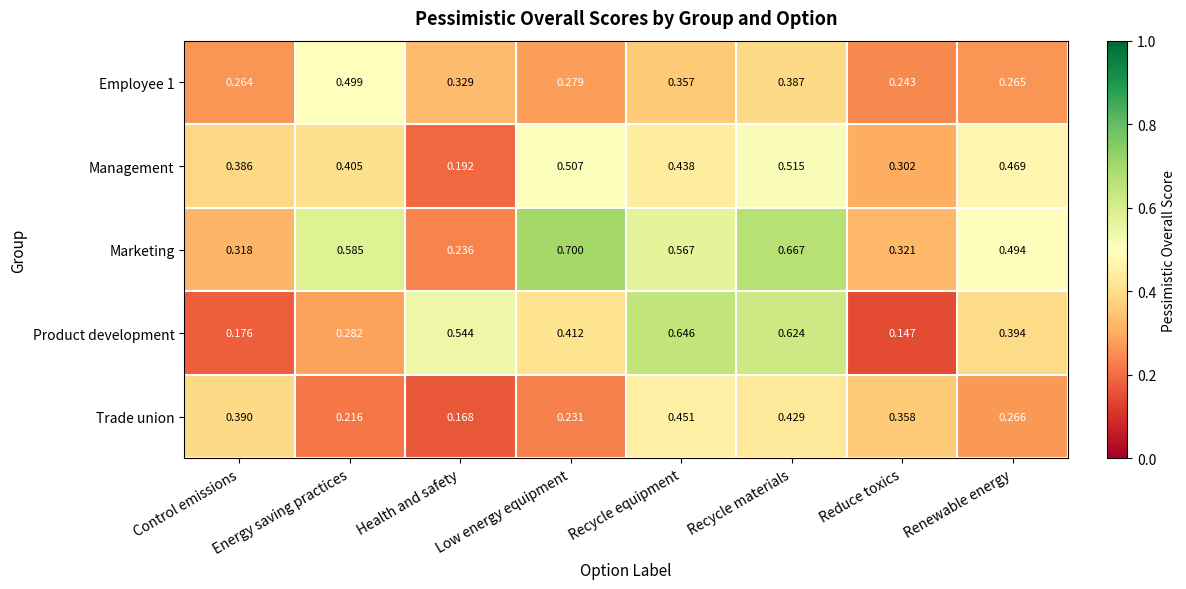

What is the maximum value shown in the chart?

0.7